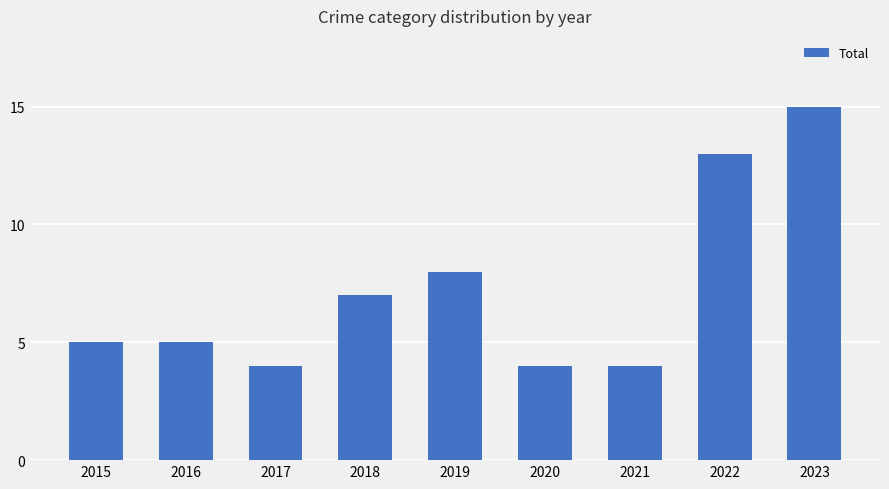

Is it true that the value at 2021 is 4?

True